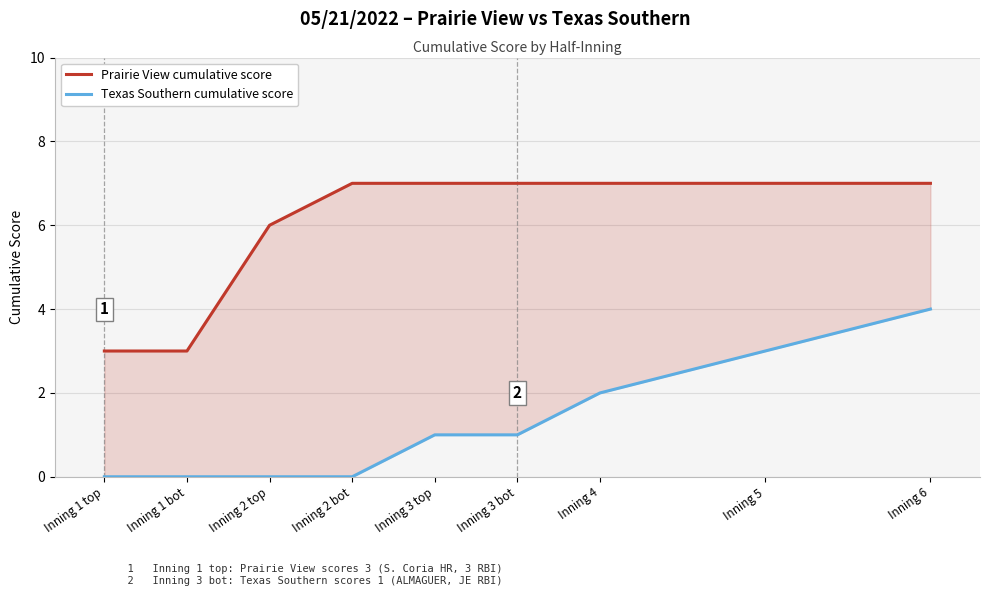

What value does the Prairie View cumulative score series have at Inning 6?

7